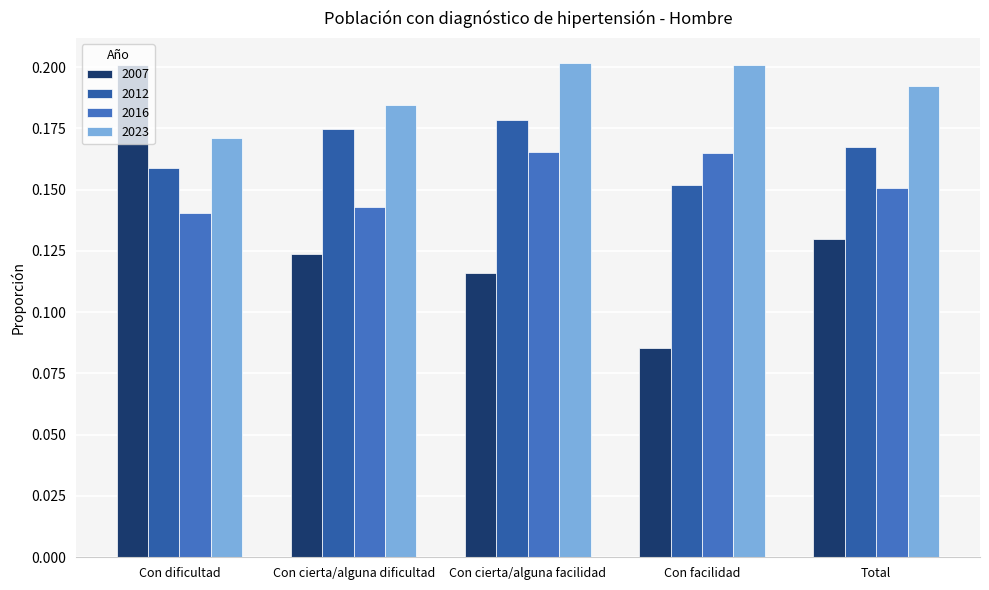

List the labels in order of 2012 value, largest first.

Con cierta/alguna facilidad, Con cierta/alguna dificultad, Total, Con dificultad, Con facilidad